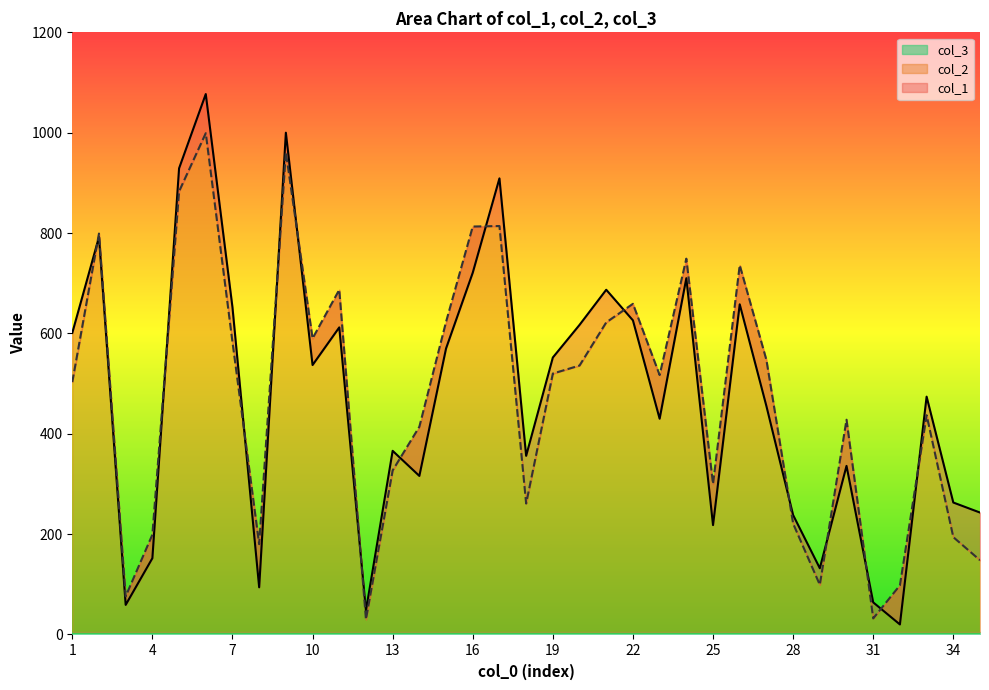

True or false: col_2 and col_1 cross at least once.

True